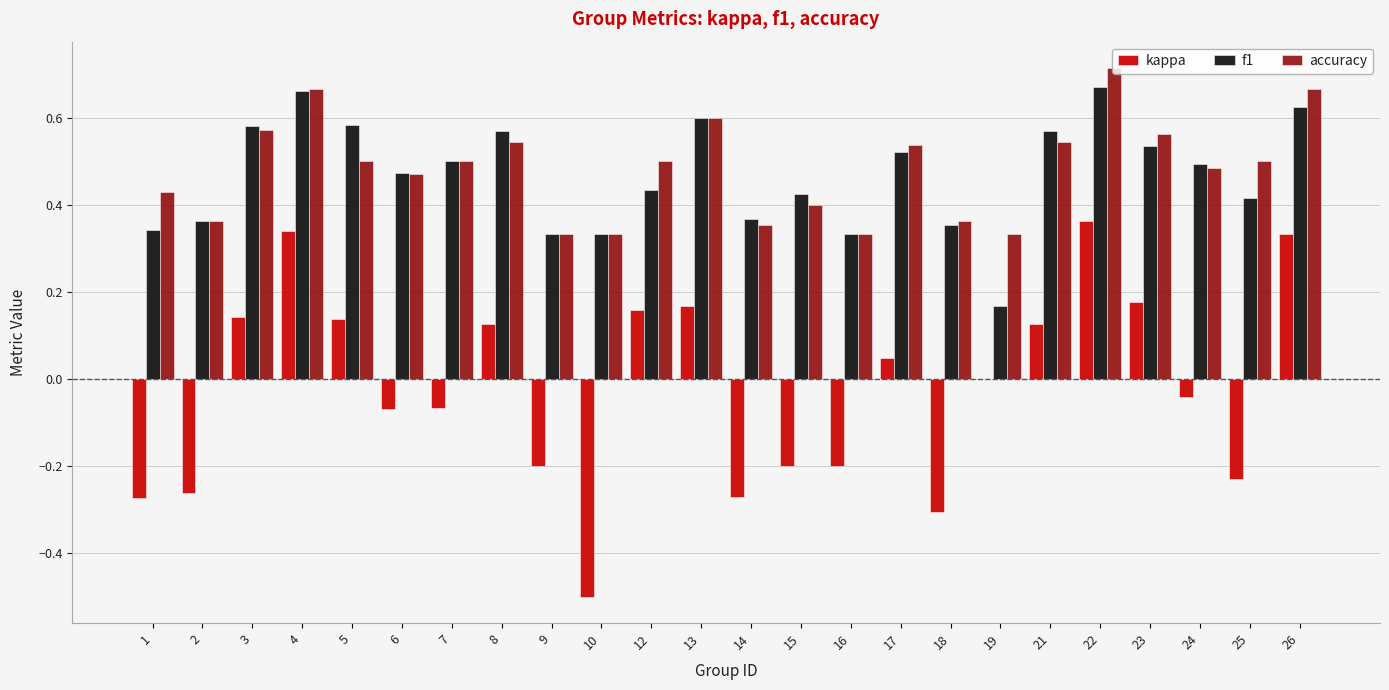

How many distinct data groups are displayed?

3